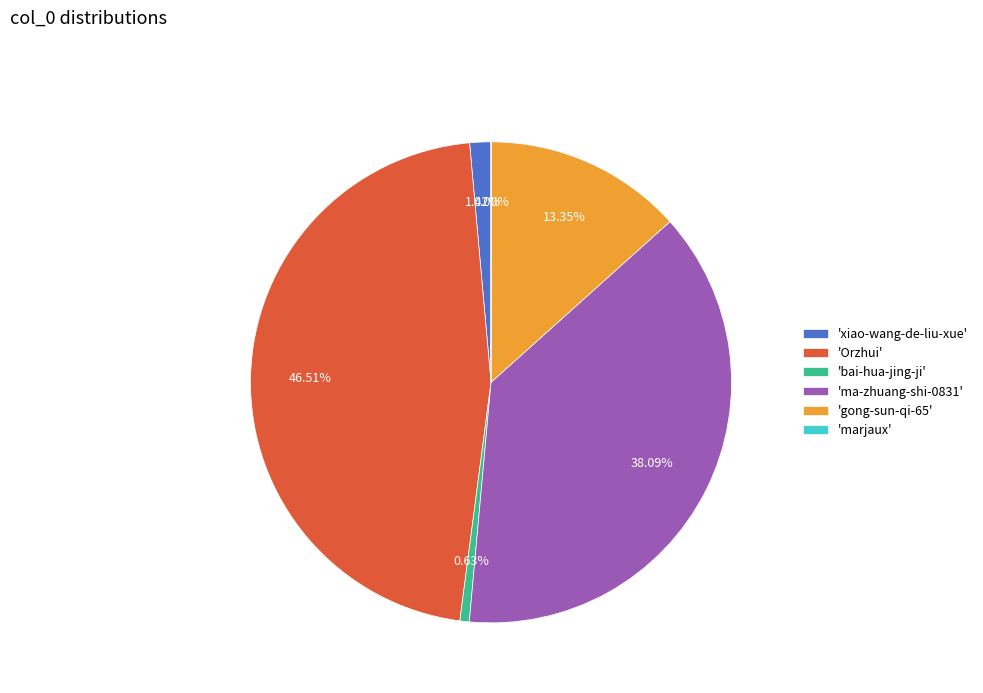

Is 'bai-hua-jing-ji' the majority of the pie?

No